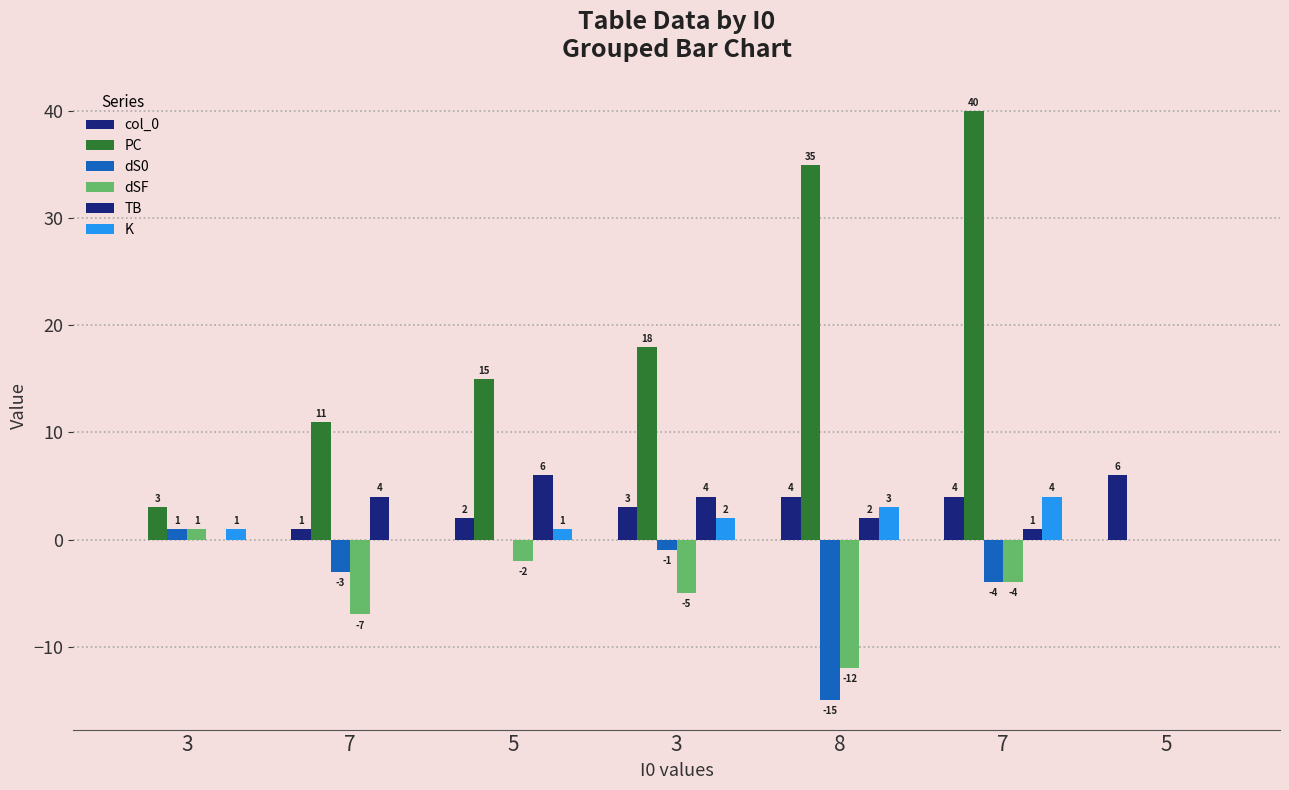

At which label does dS0 first exceed -1?

3